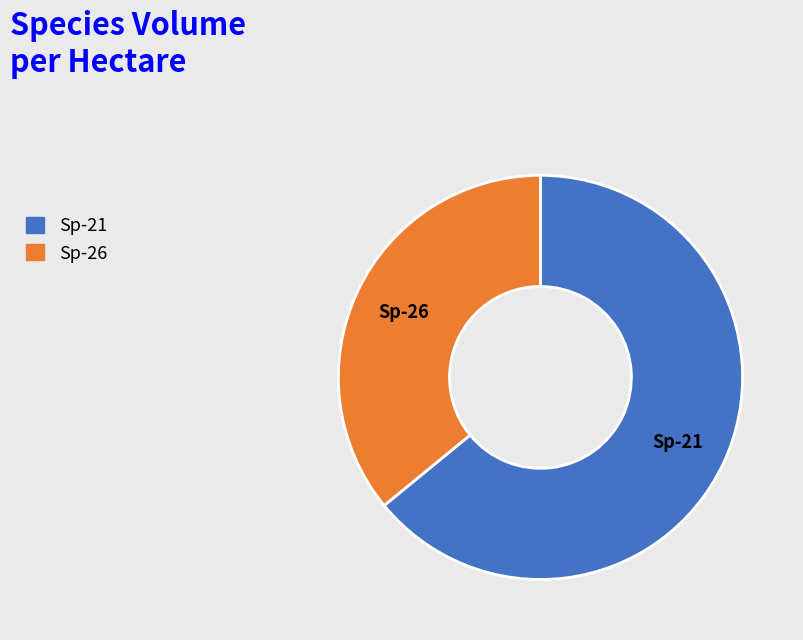

Is there any slice that represents more than half of the pie?

Yes